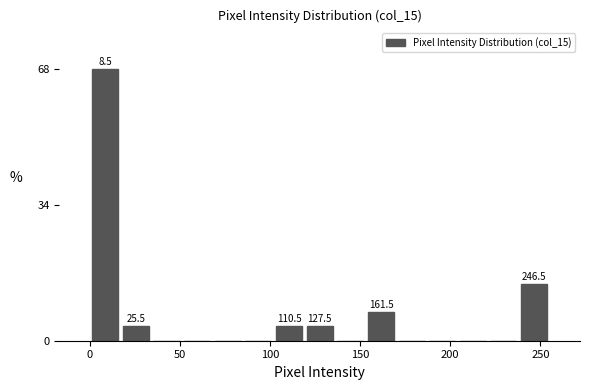

Read against the x-axis, roughly where is the centre of the tallest bar?

10